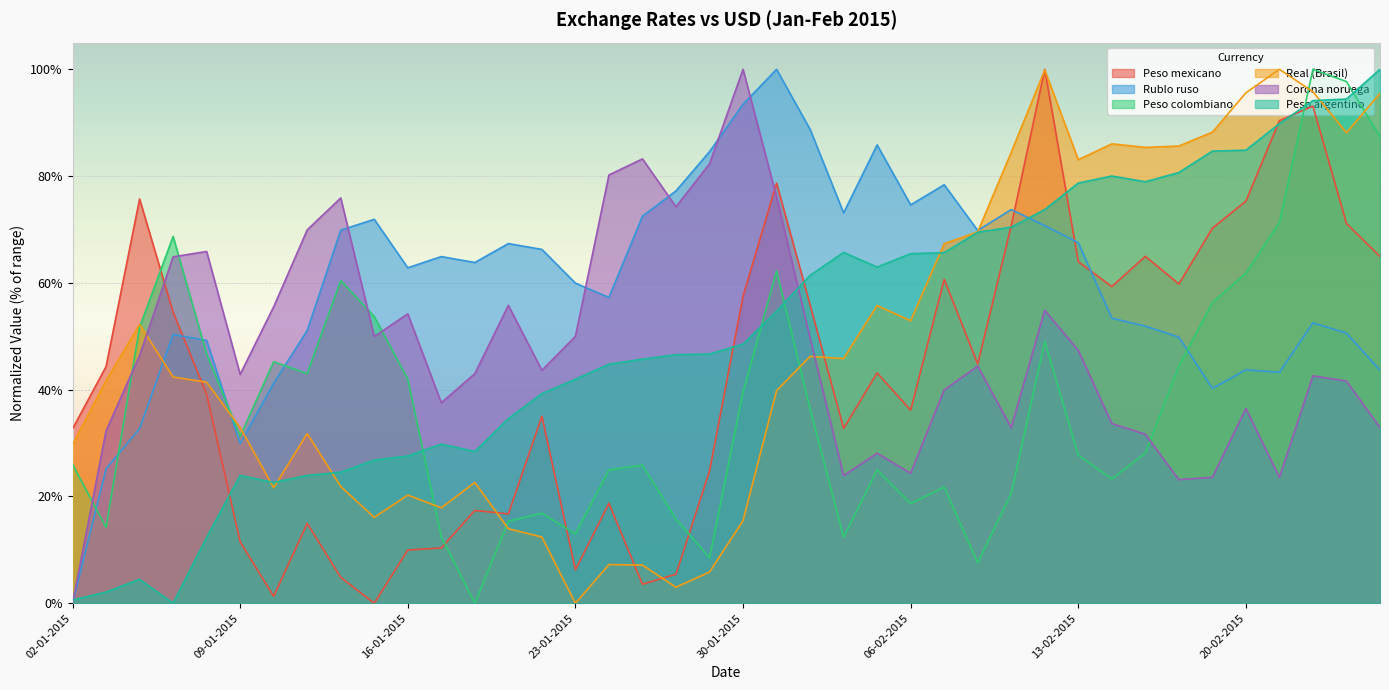

How many values in the Peso colombiano series are below 31?

20